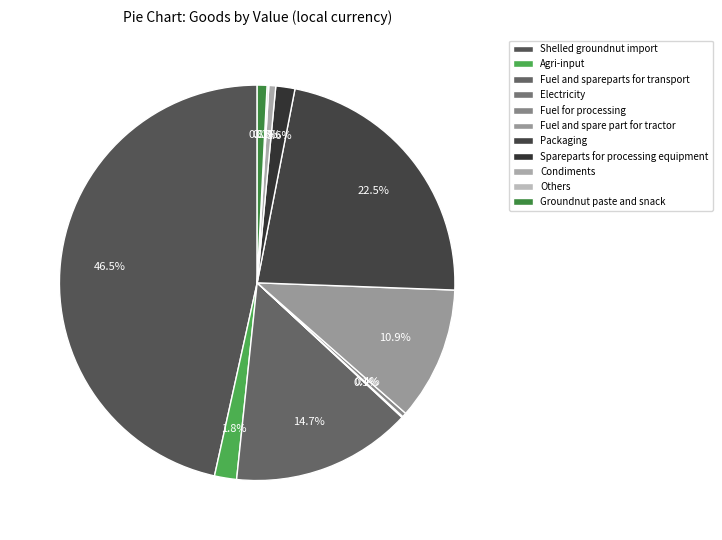

How many segments does this pie chart have?

11